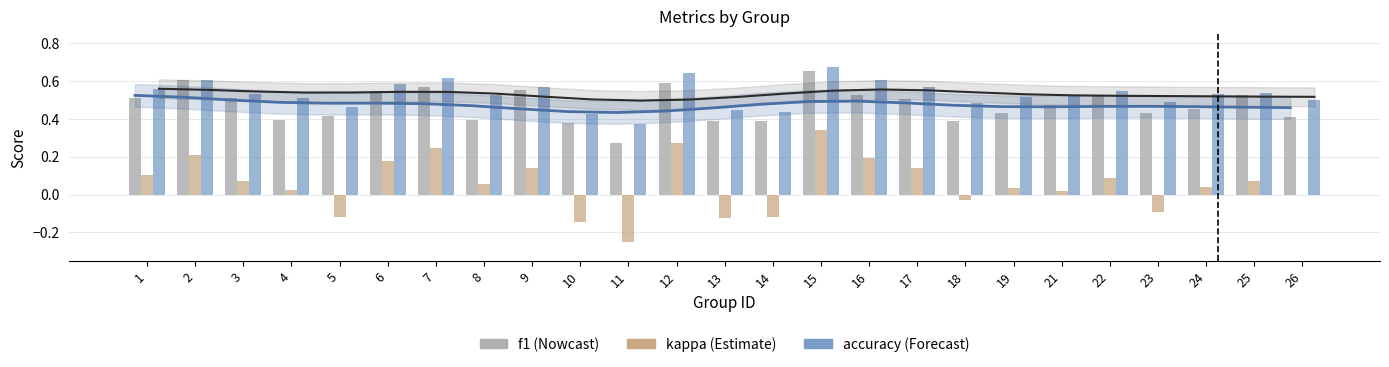

Are the bars horizontal?

No